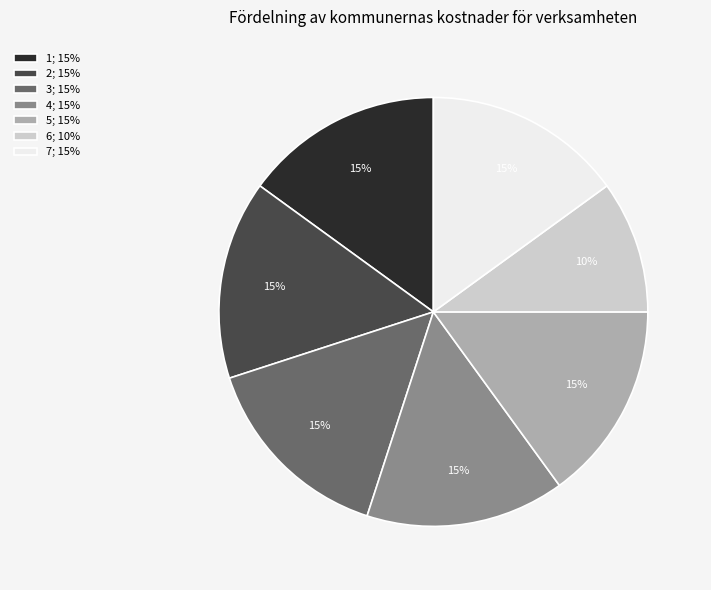

Count the number of slices in the pie.

7